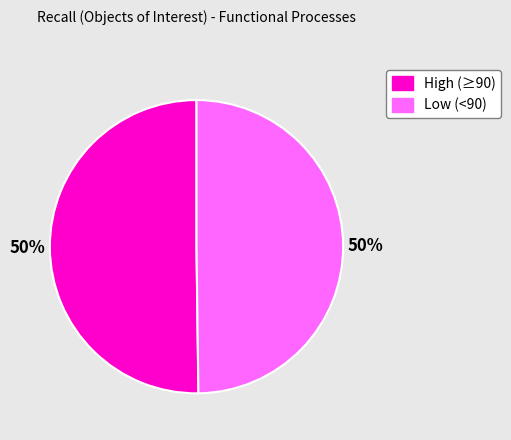

To the nearest percent, what is the difference between the largest and smallest slice percentages?

0%